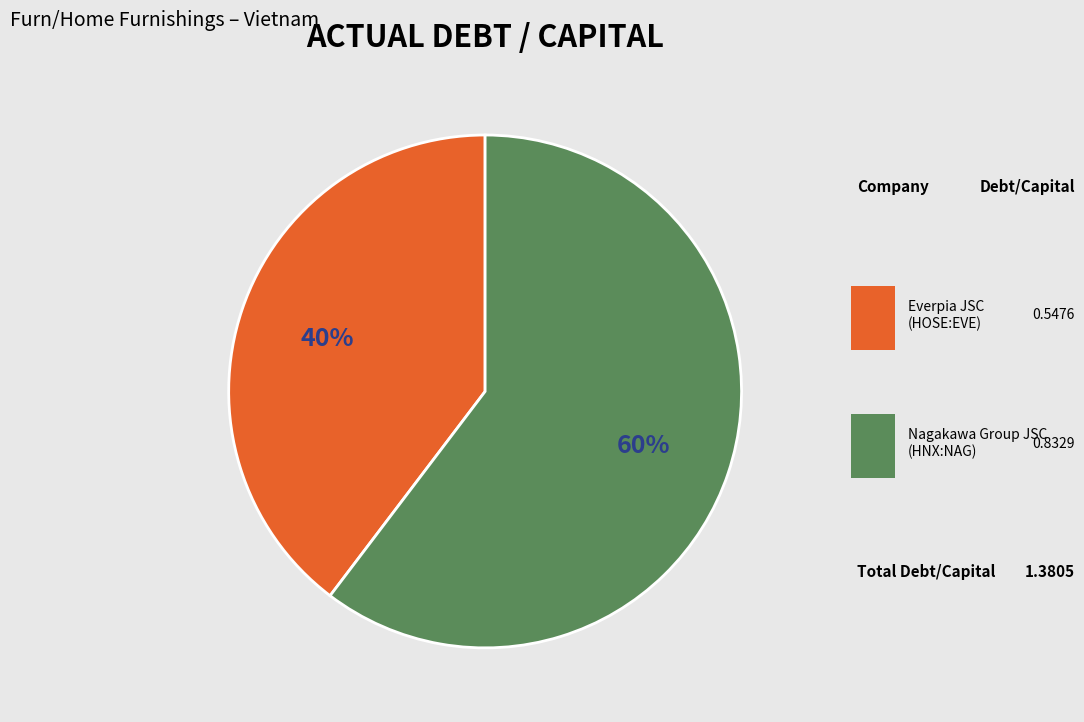

To the nearest percent, what is the average slice percentage?

50%